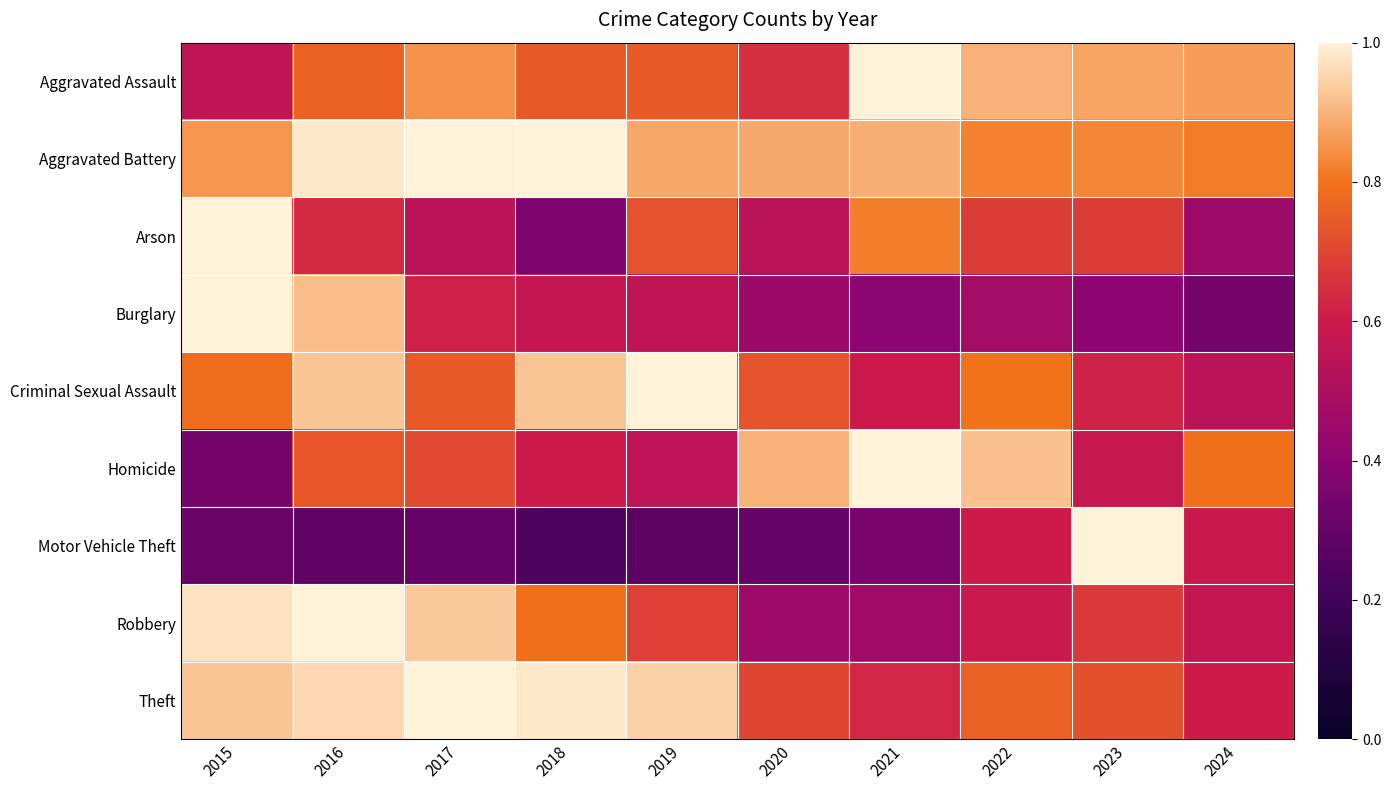

Reading left to right, what are all the values shown in this chart?

Aggravated Assault: 2015=0.6	2016=0.8	2017=0.9	2018=0.7	2019=0.7	2020=0.7	2021=1.0	2022=0.9	2023=0.9	2024=0.9
Aggravated Battery: 2015=0.9	2016=1.0	2017=1.0	2018=1.0	2019=0.9	2020=0.9	2021=0.9	2022=0.8	2023=0.8	2024=0.8
Arson: 2015=1.0	2016=0.6	2017=0.5	2018=0.4	2019=0.7	2020=0.5	2021=0.8	2022=0.7	2023=0.7	2024=0.5
Burglary: 2015=1.0	2016=0.9	2017=0.6	2018=0.6	2019=0.6	2020=0.5	2021=0.4	2022=0.5	2023=0.4	2024=0.3
Criminal Sexual Assault: 2015=0.8	2016=0.9	2017=0.7	2018=0.9	2019=1.0	2020=0.7	2021=0.6	2022=0.8	2023=0.6	2024=0.5
Homicide: 2015=0.3	2016=0.7	2017=0.7	2018=0.6	2019=0.6	2020=0.9	2021=1.0	2022=0.9	2023=0.6	2024=0.8
Motor Vehicle Theft: 2015=0.3	2016=0.3	2017=0.3	2018=0.2	2019=0.3	2020=0.3	2021=0.4	2022=0.6	2023=1.0	2024=0.6
Robbery: 2015=1.0	2016=1.0	2017=0.9	2018=0.8	2019=0.7	2020=0.5	2021=0.5	2022=0.6	2023=0.7	2024=0.6
Theft: 2015=0.9	2016=1.0	2017=1.0	2018=1.0	2019=0.9	2020=0.7	2021=0.6	2022=0.8	2023=0.7	2024=0.6